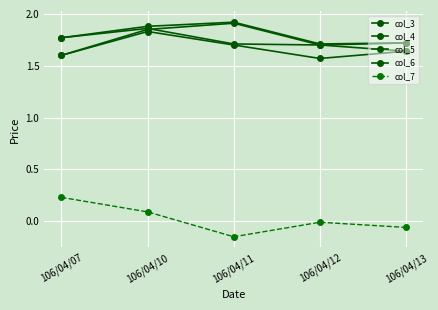

At which category does col_5 reach its first local valley?

106/04/12